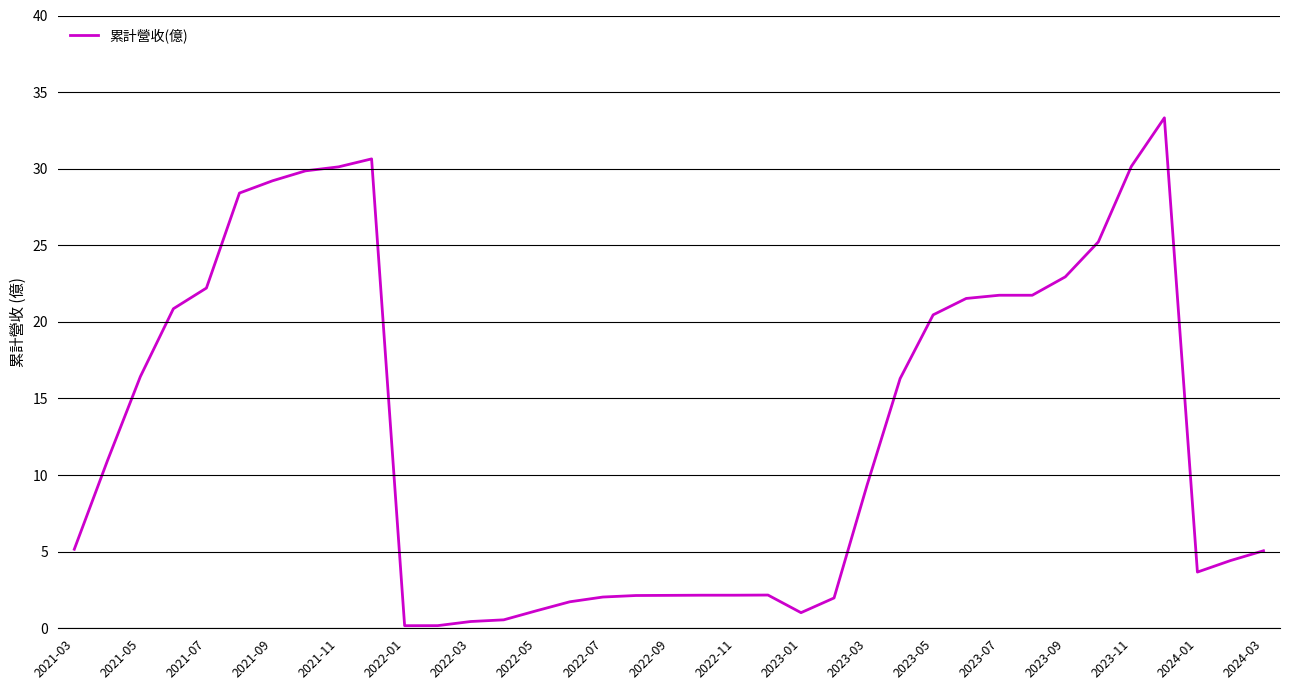

What is the greatest value displayed?

33.3